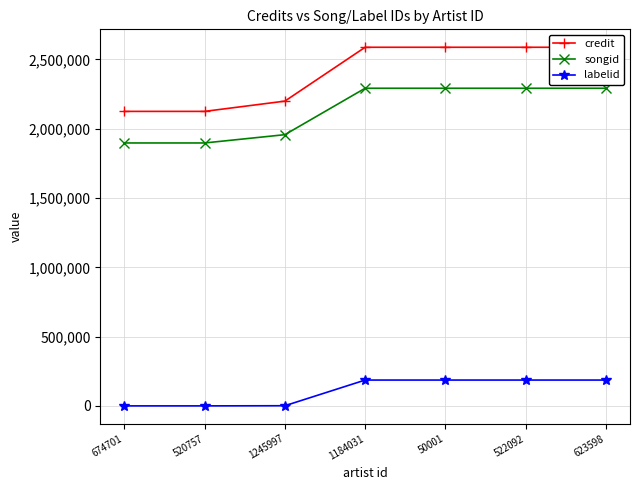

What is the greatest value displayed?

2587966